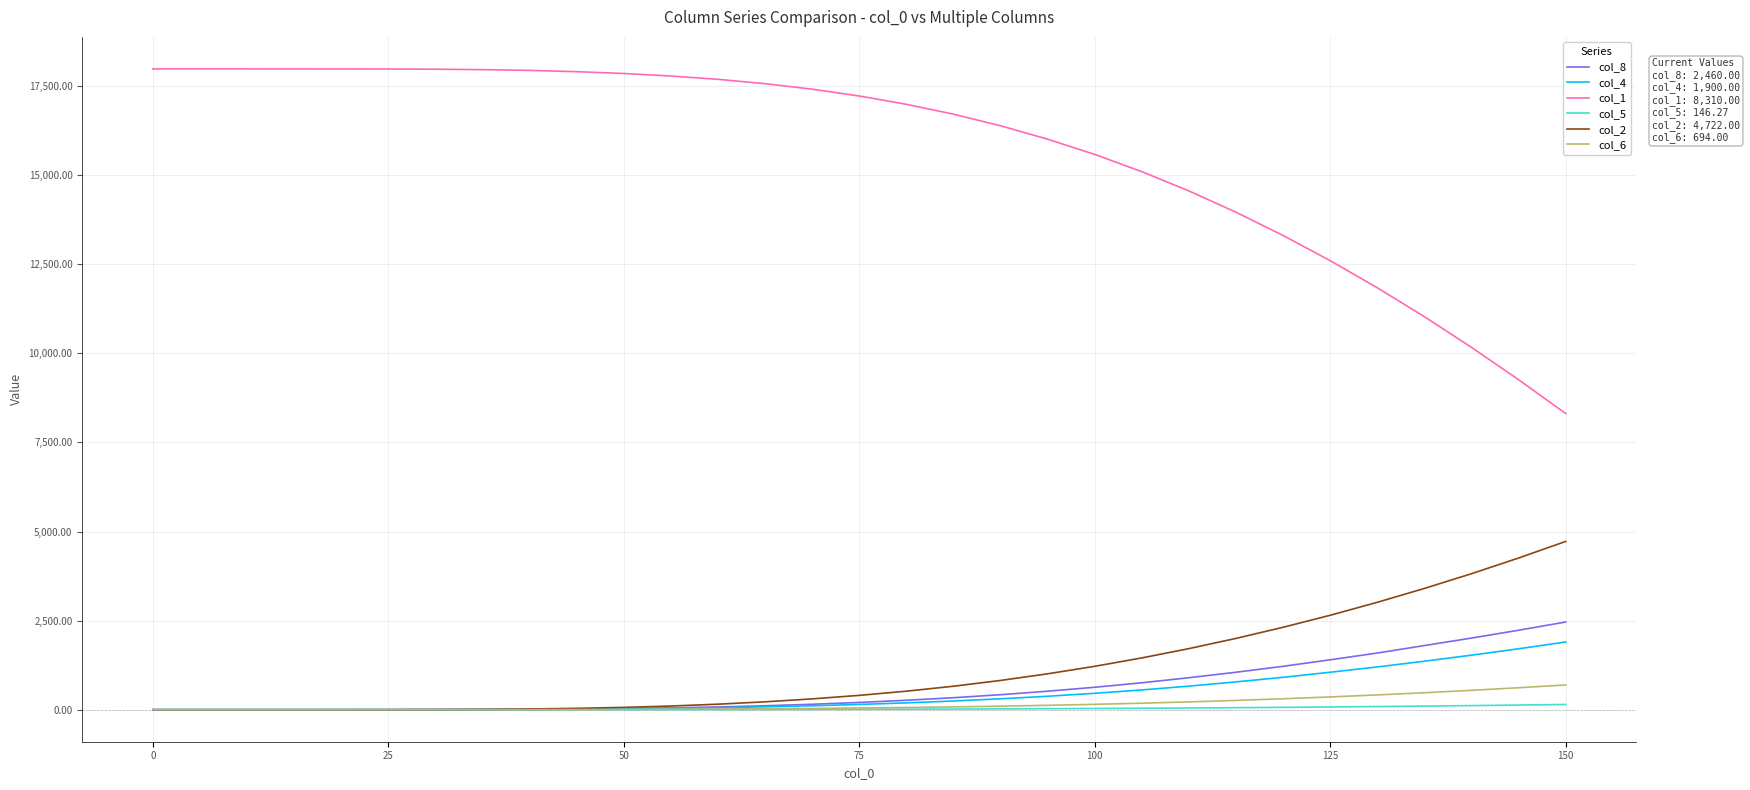

True or false: col_2 and col_1 cross at least once.

False